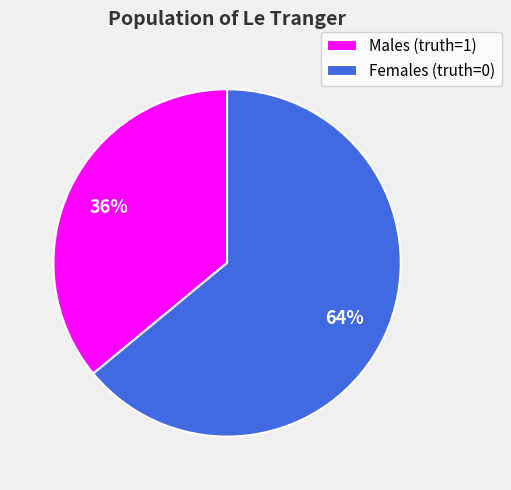

Combined, do Males (truth=1) and Females (truth=0) account for over 50%?

Yes